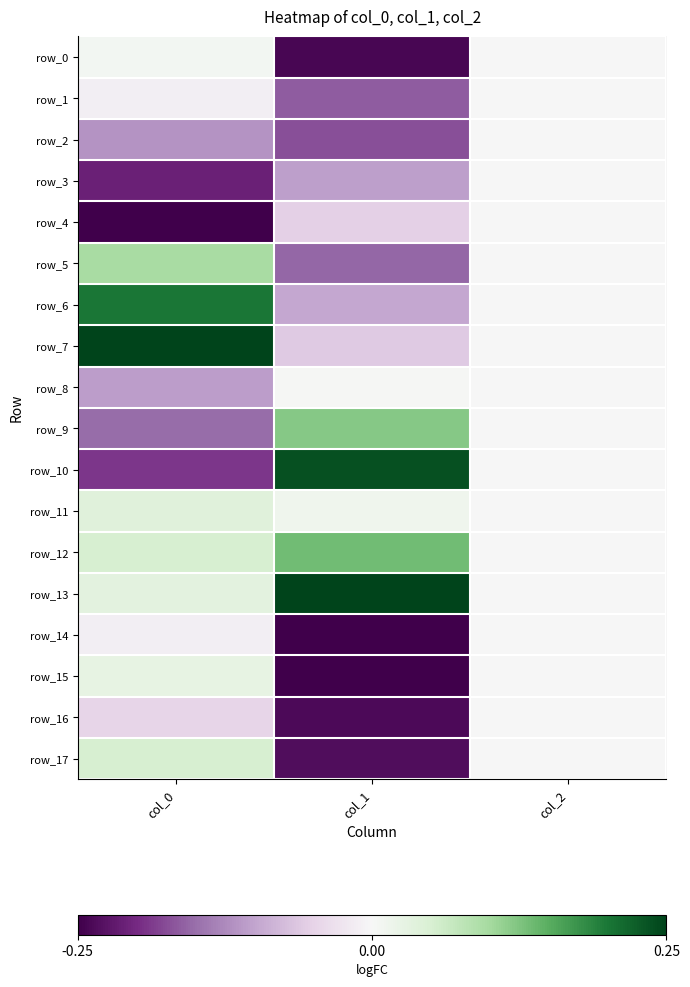

At col_2, list the series in order from largest to smallest.

row_0, row_1, row_2, row_3, row_4, row_5, row_6, row_7, row_8, row_9, row_10, row_11, row_12, row_13, row_14, row_15, row_16, row_17